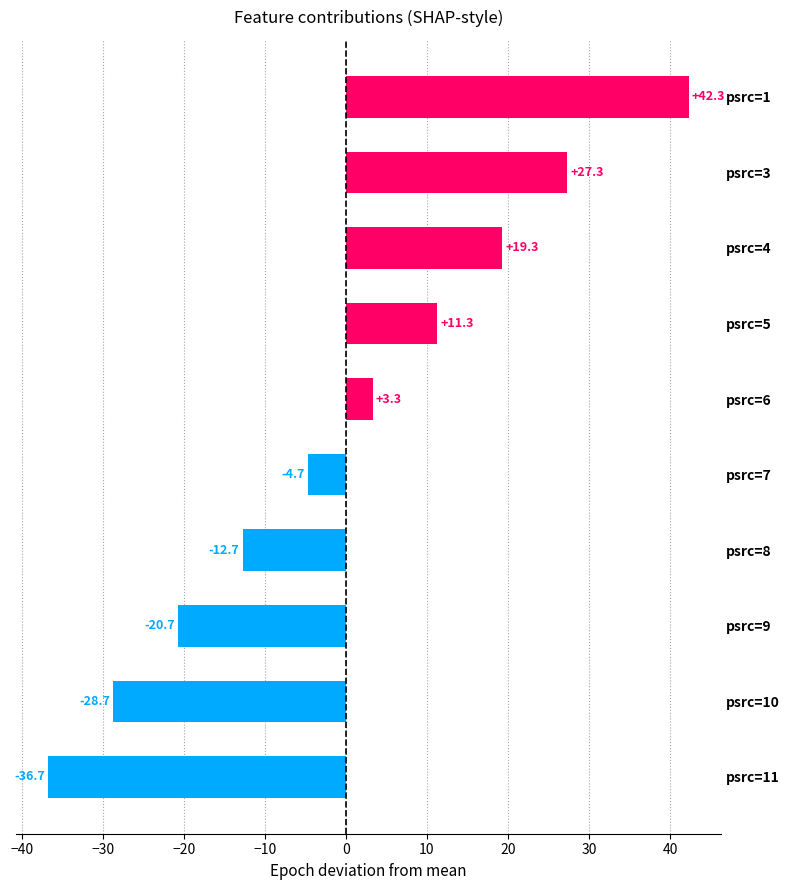

What value does the data have at psrc=8?

-12.7